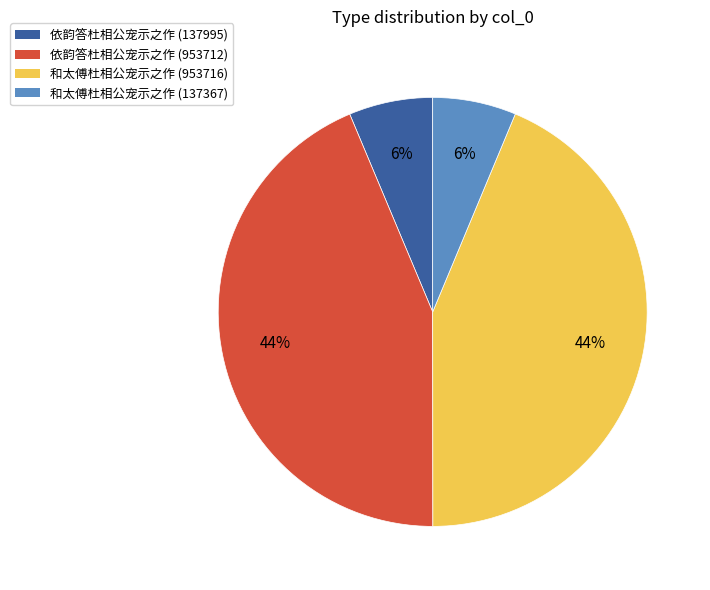

To the nearest percent, what is the average slice percentage?

25%